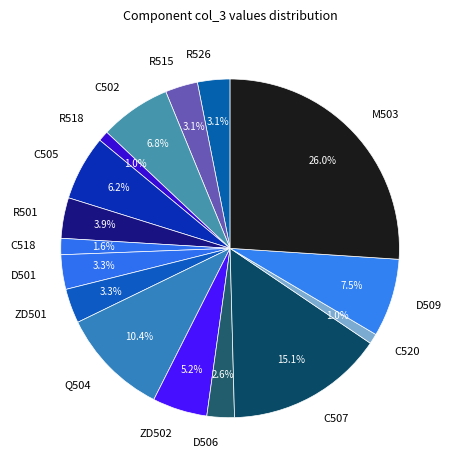

To the nearest percent, what is the combined percentage of R515 and D501?

6%